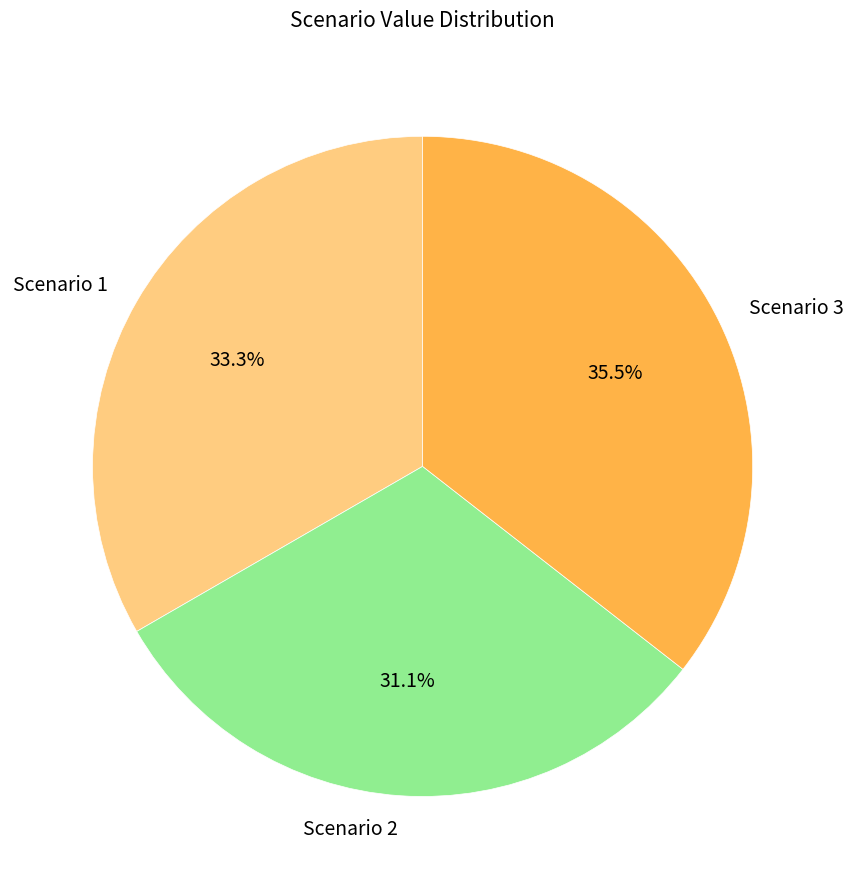

Approximately how many times larger is the value at Scenario 2 compared to Scenario 1?

0.9